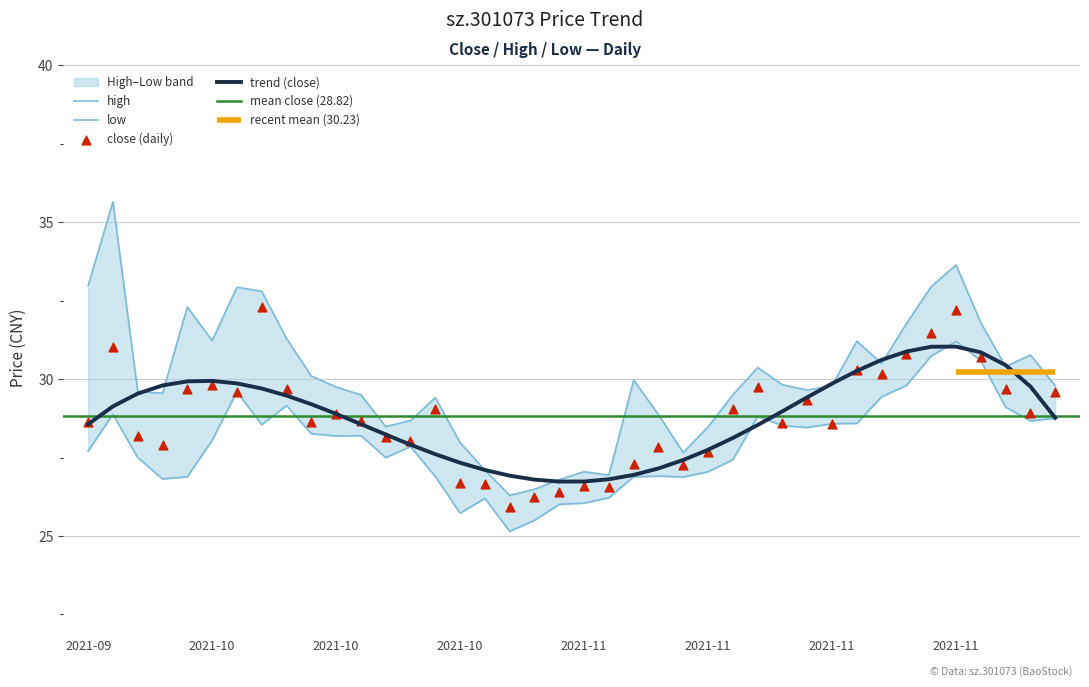

Which series has the largest Y range (max minus min)?

high